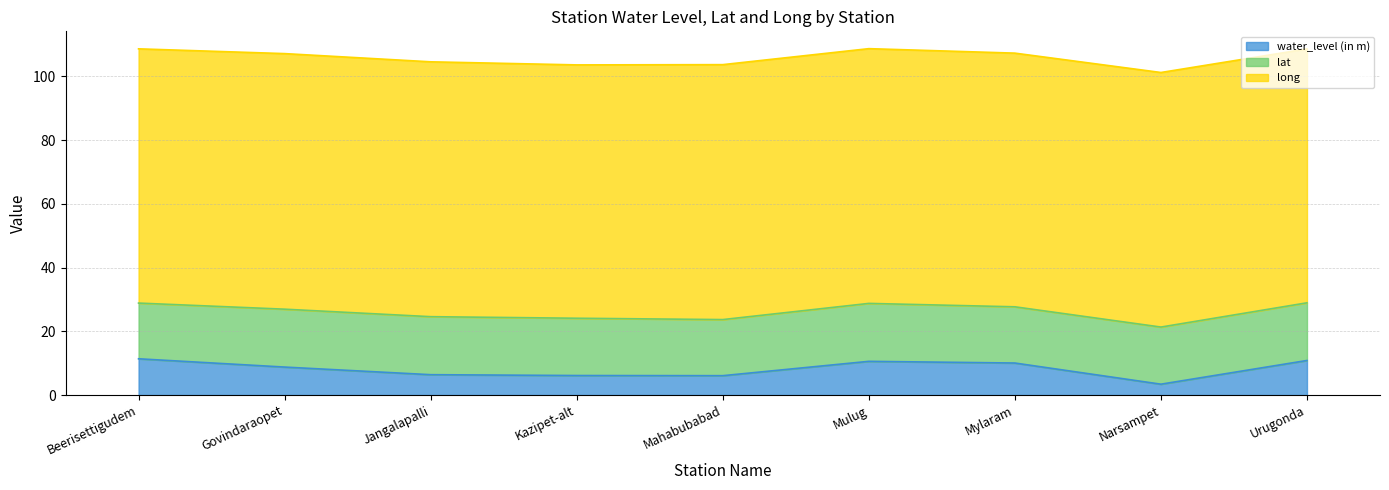

Reading left to right, what are all the values shown in this chart?

water_level (in m): Beerisettigudem=11.4	Govindaraopet=8.8	Jangalapalli=6.4	Kazipet-alt=6.1	Mahabubabad=6.1	Mulug=10.6	Mylaram=10.1	Narsampet=3.4	Urugonda=10.8
lat: Beerisettigudem=17.5	Govindaraopet=18.2	Jangalapalli=18.2	Kazipet-alt=18.0	Mahabubabad=17.6	Mulug=18.2	Mylaram=17.6	Narsampet=17.9	Urugonda=18.1
long: Beerisettigudem=79.8	Govindaraopet=80.2	Jangalapalli=80.0	Kazipet-alt=79.5	Mahabubabad=80.0	Mulug=79.9	Mylaram=79.6	Narsampet=79.9	Urugonda=79.7